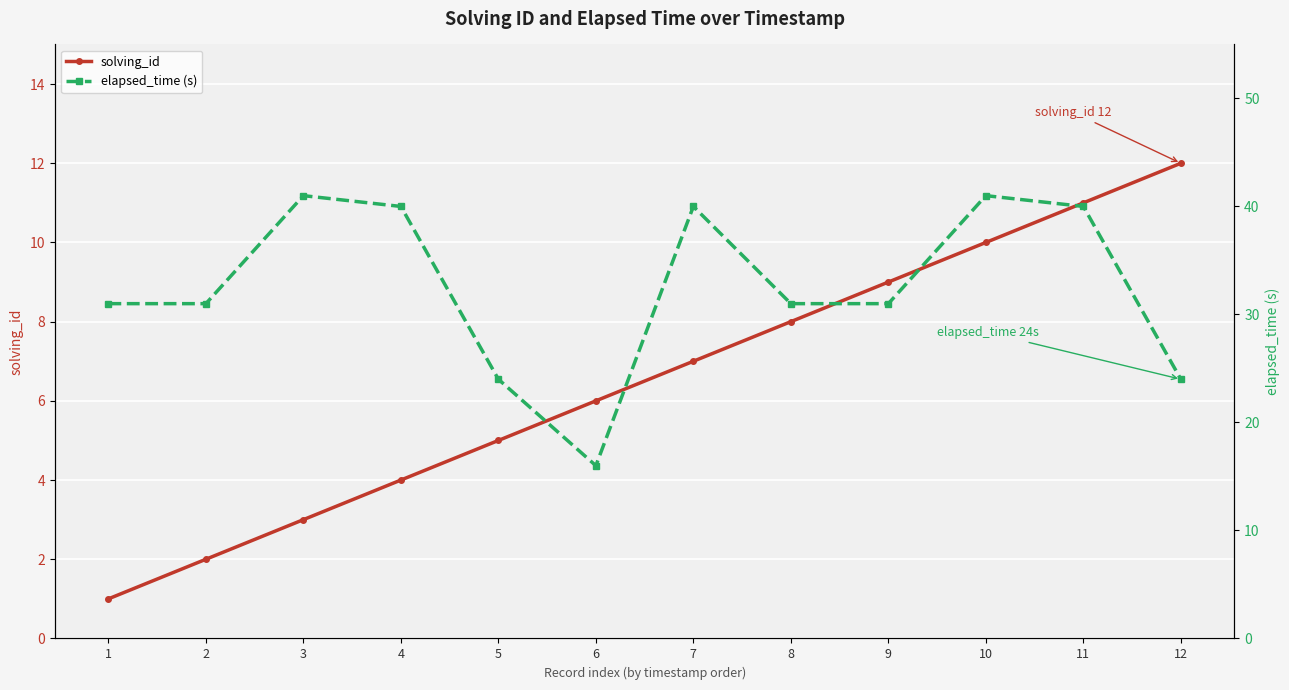

True or false: elapsed_time (s) and solving_id cross at least once.

False